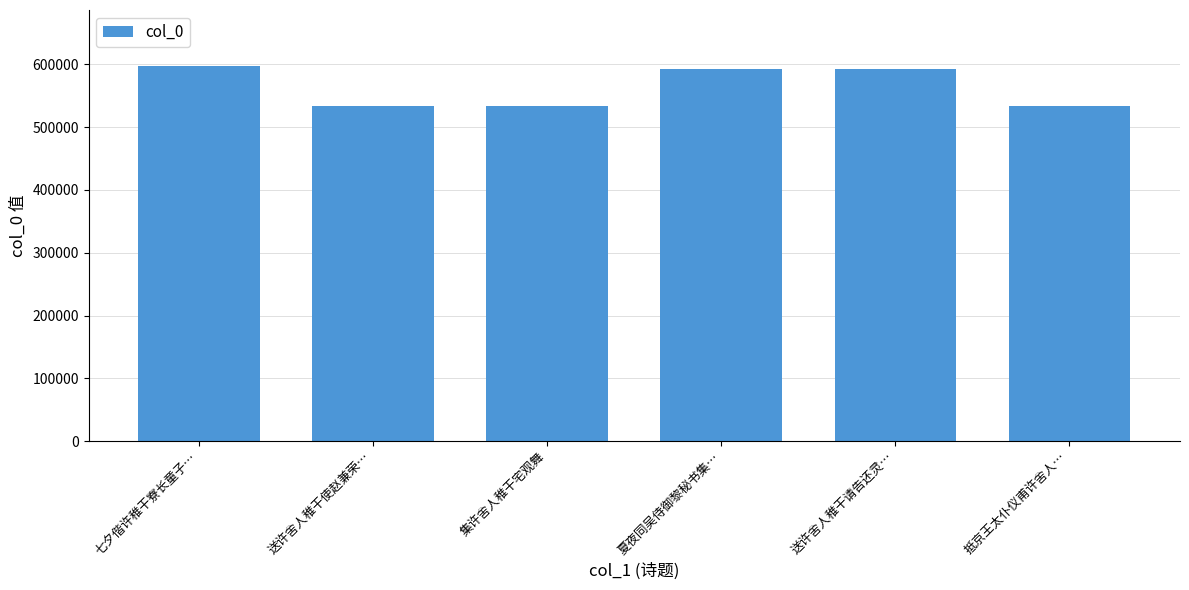

Are the bars grouped side by side (vs. stacked)?

No